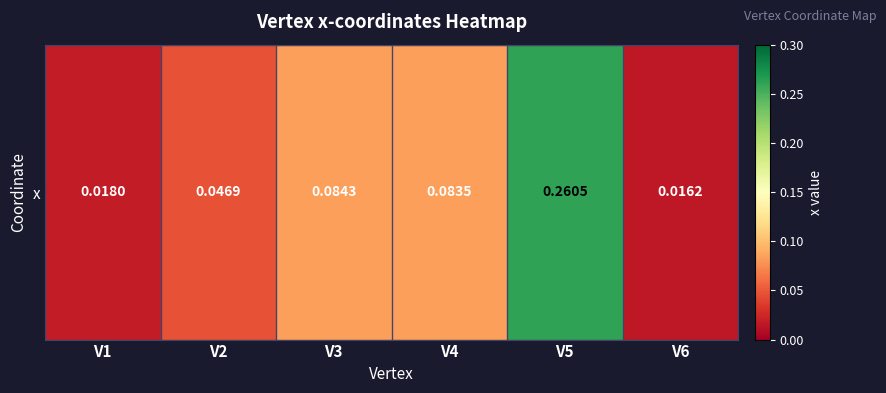

Reading right to left, extract all data points from this chart.

0.0	0.3	0.1	0.1	0.0	0.0